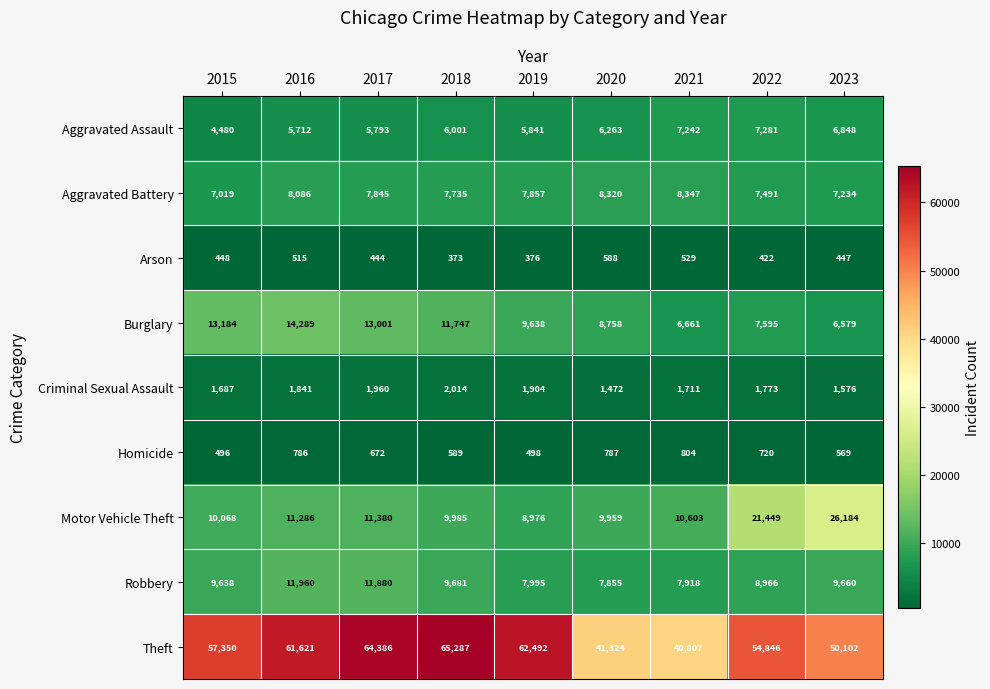

True or false: Aggravated Battery has a value of 12673 at 2017.

False